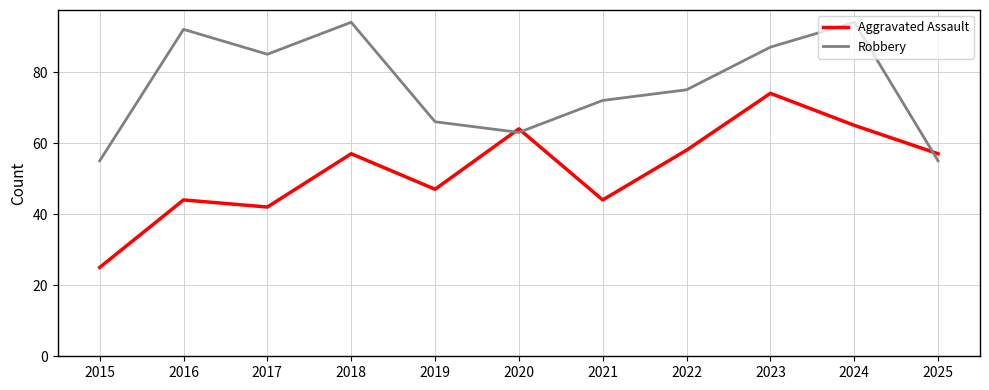

How many times do Aggravated Assault and Robbery cross each other?

3